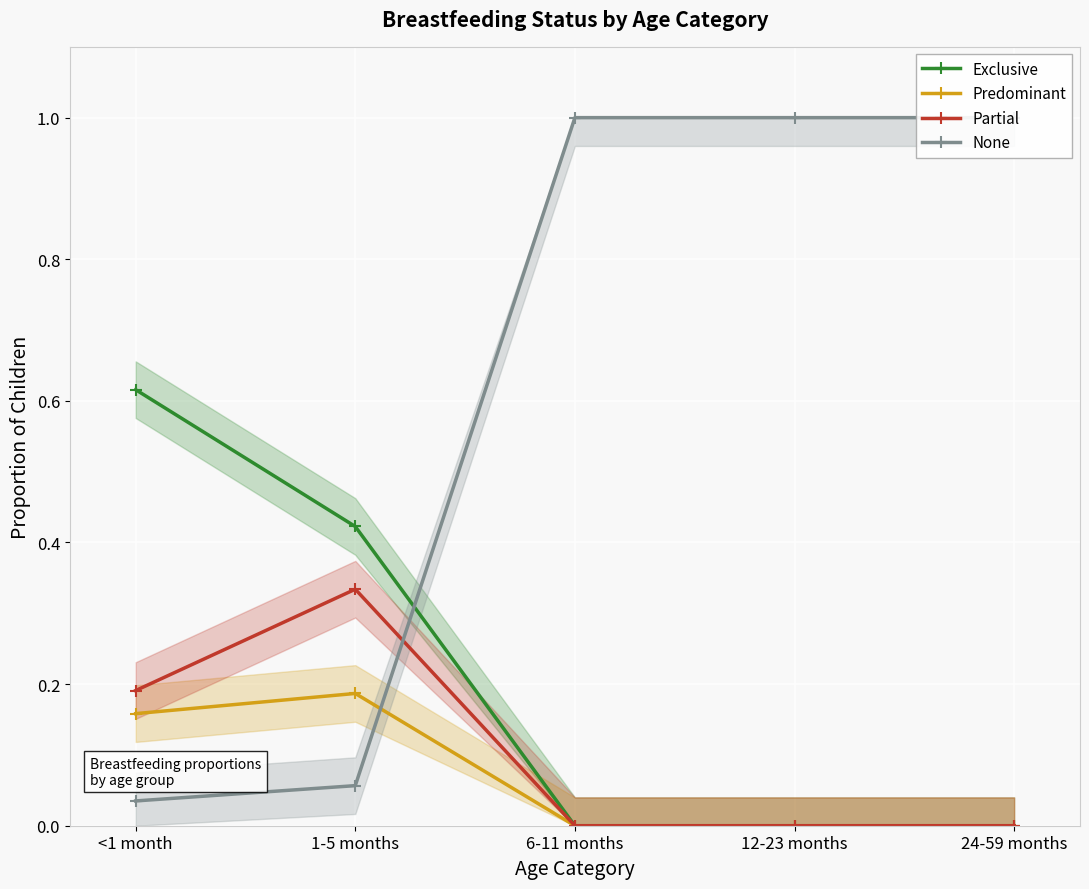

What is the label of the 5th point from the left?

24-59 months